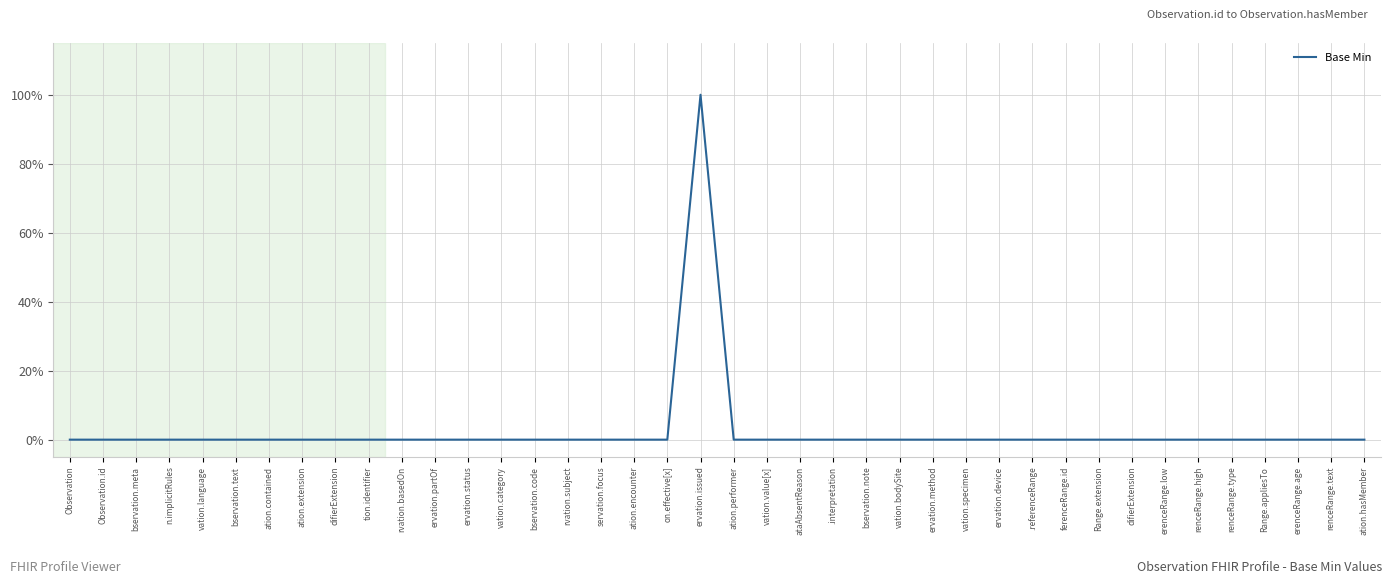

At which category does the chart reach its peak across all series?

ervation.issued